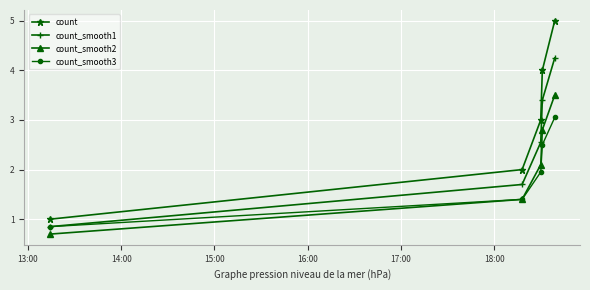

Rank the series by their maximum value, from highest to lowest.

count, count_smooth1, count_smooth2, count_smooth3